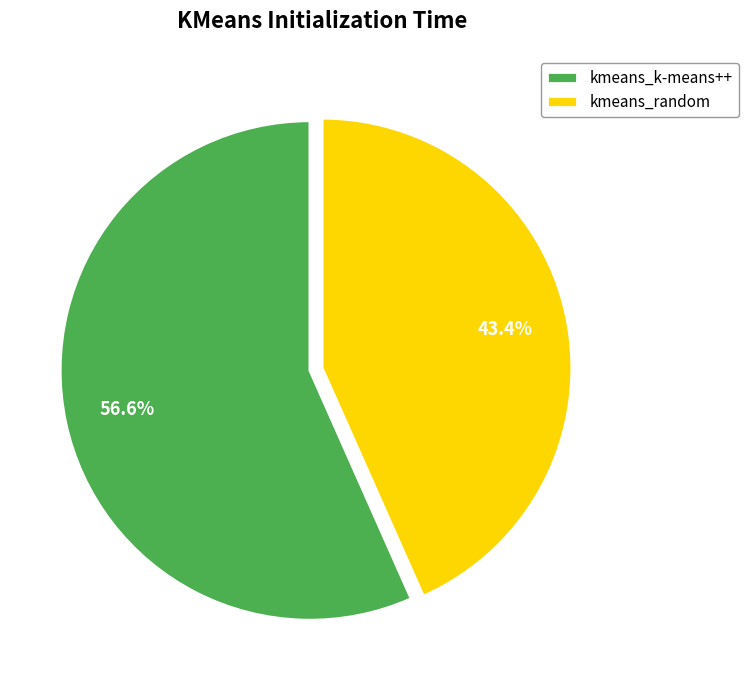

To the nearest percent, what is the difference between the kmeans_k-means++ and kmeans_random slice percentages?

13%